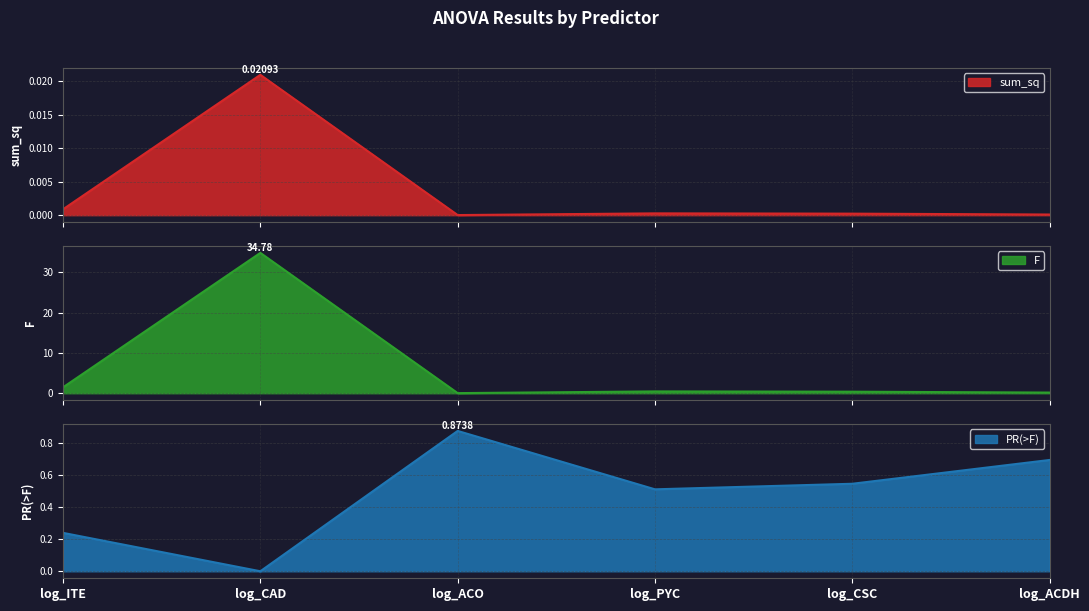

True or false: sum_sq has more than 1 points higher than both neighbors.

True